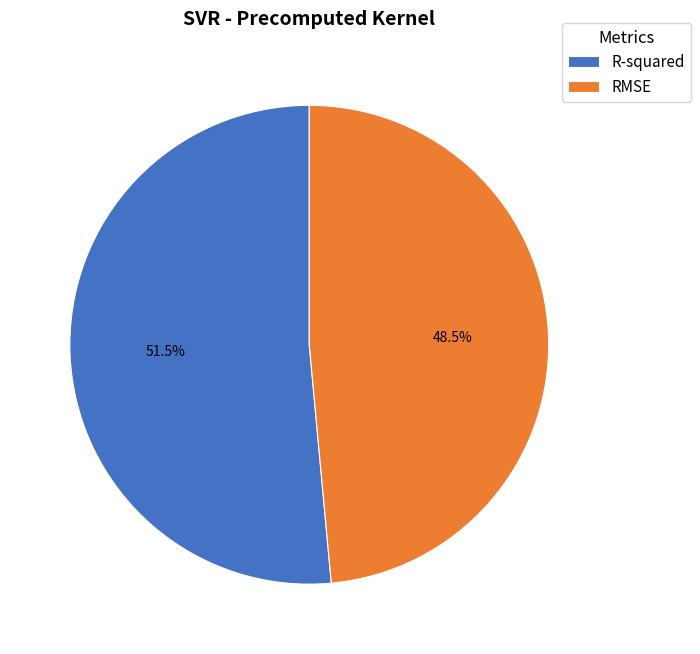

To the nearest percent, what is the average slice percentage?

50%